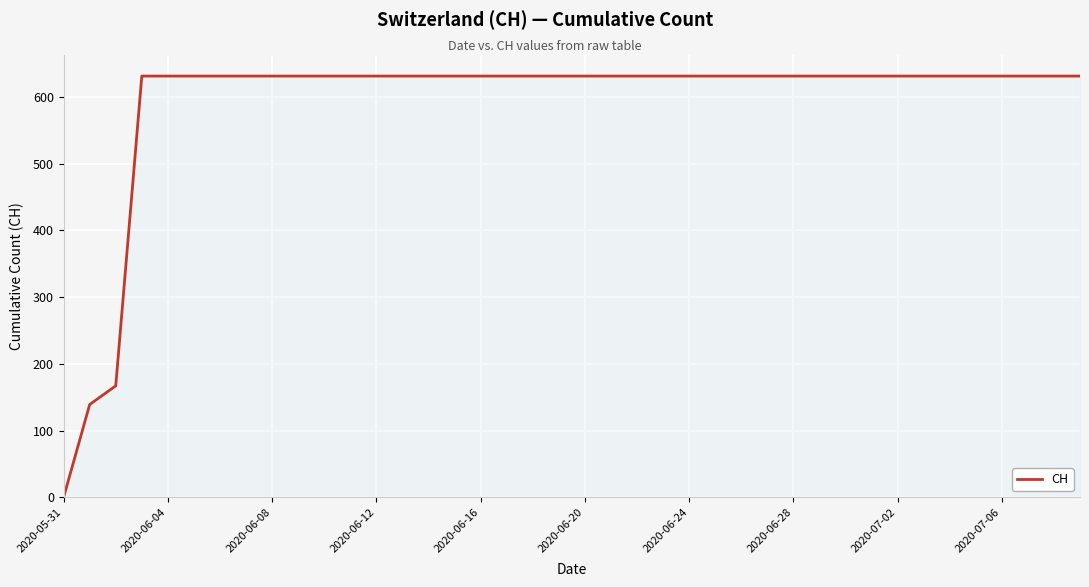

What is the average value?

591